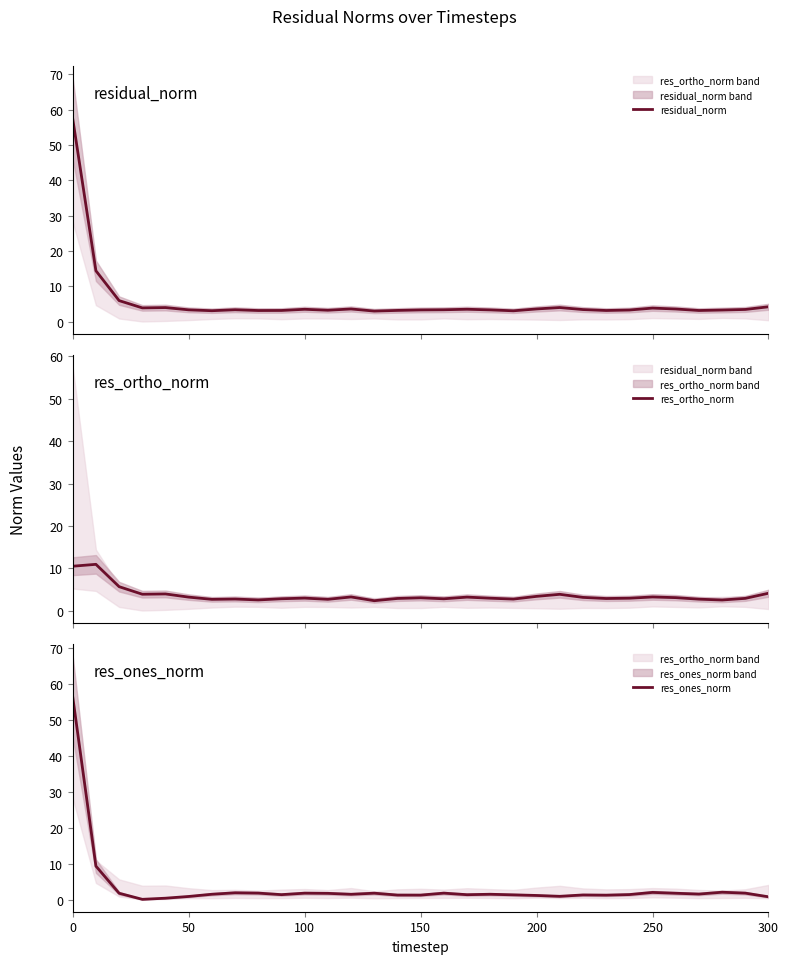

At how many categories does at least one series exceed 18?

1